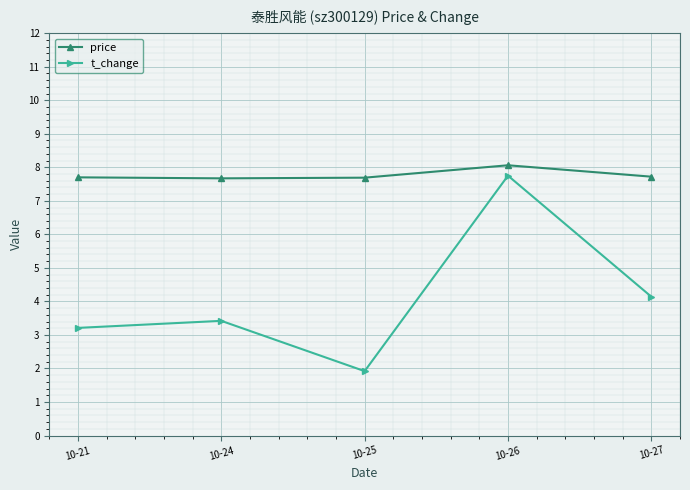

True or false: price and t_change intersect in this chart.

False